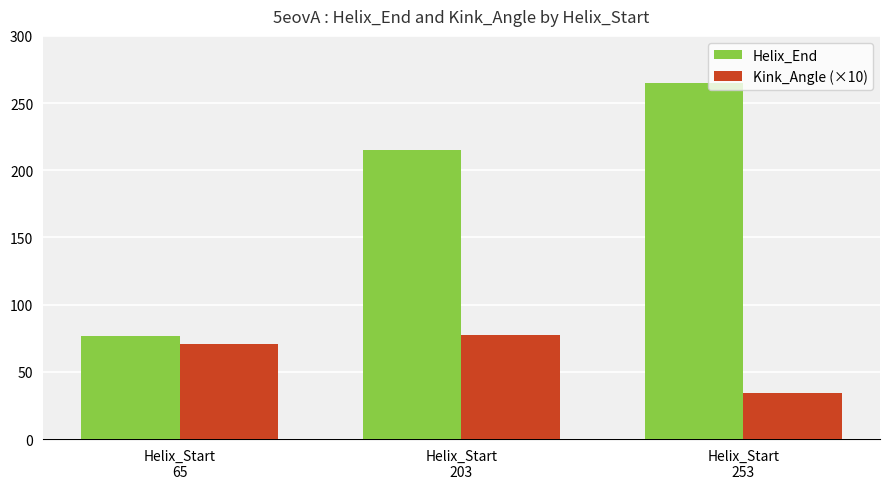

Which series has the largest total across all categories?

Helix_End